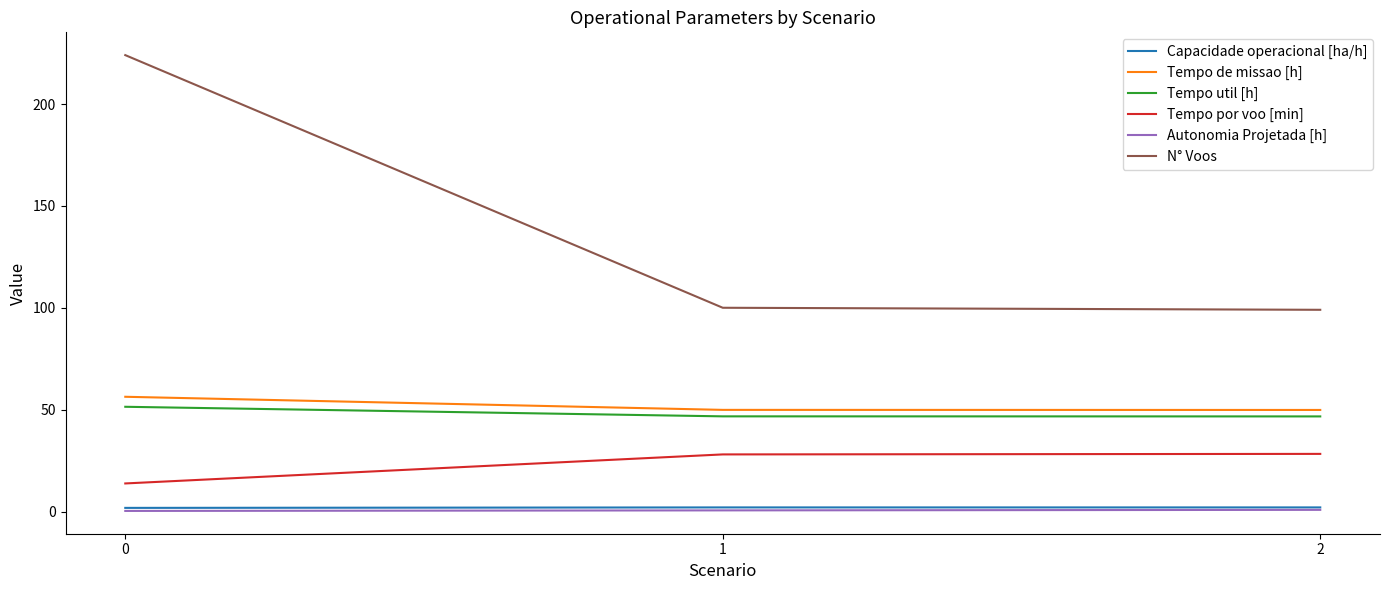

Where does the Tempo por voo [min] series first go above 28?

1